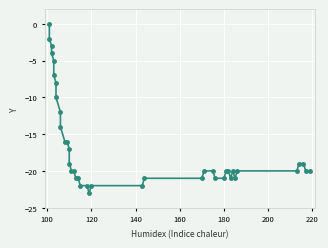

How many values are below -20?

13